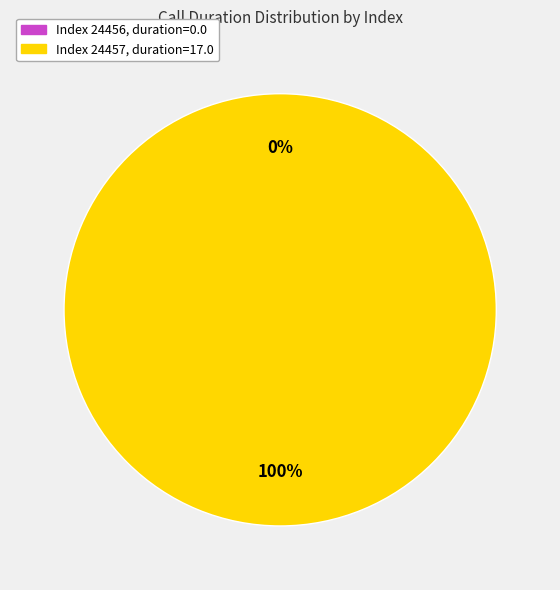

Is it true that 24457 is 100% of the pie?

True